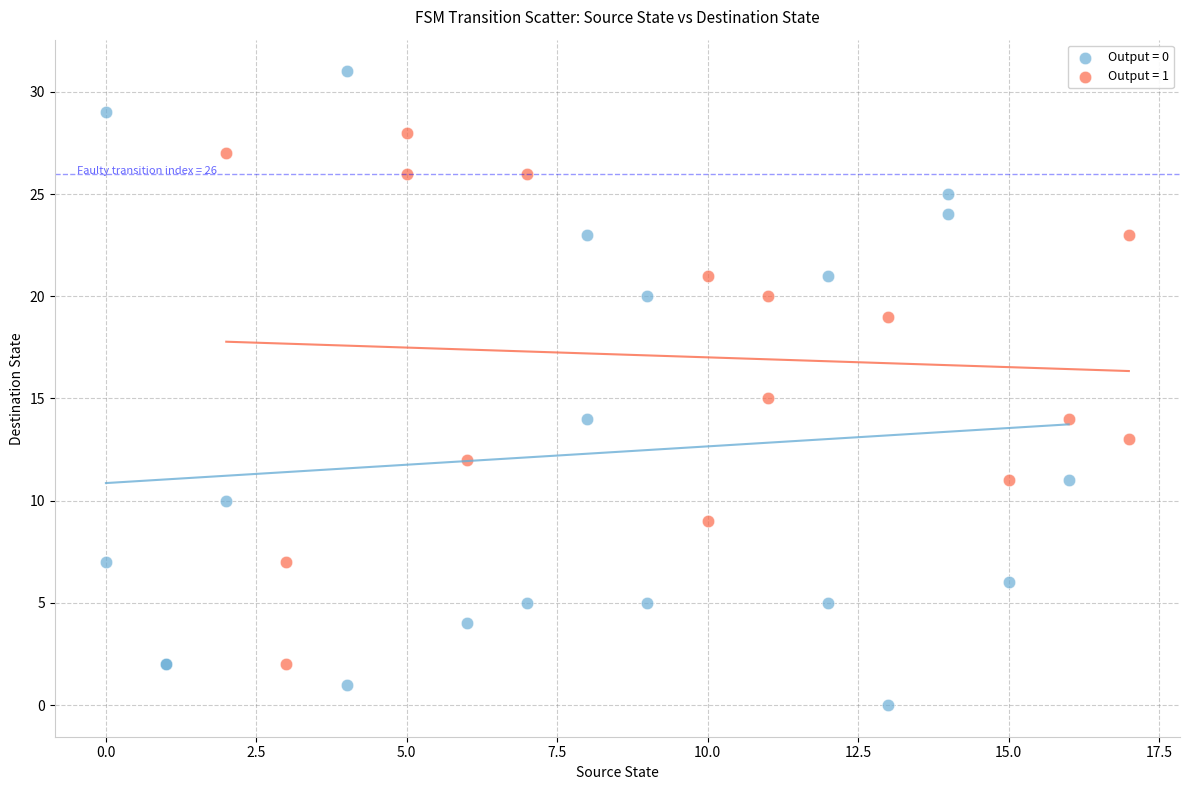

Which series contains the highest Y value?

Output = 0